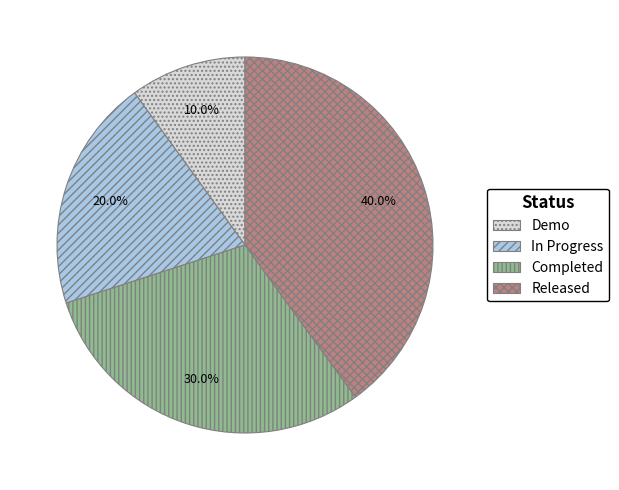

Which slice is the smallest?

Demo